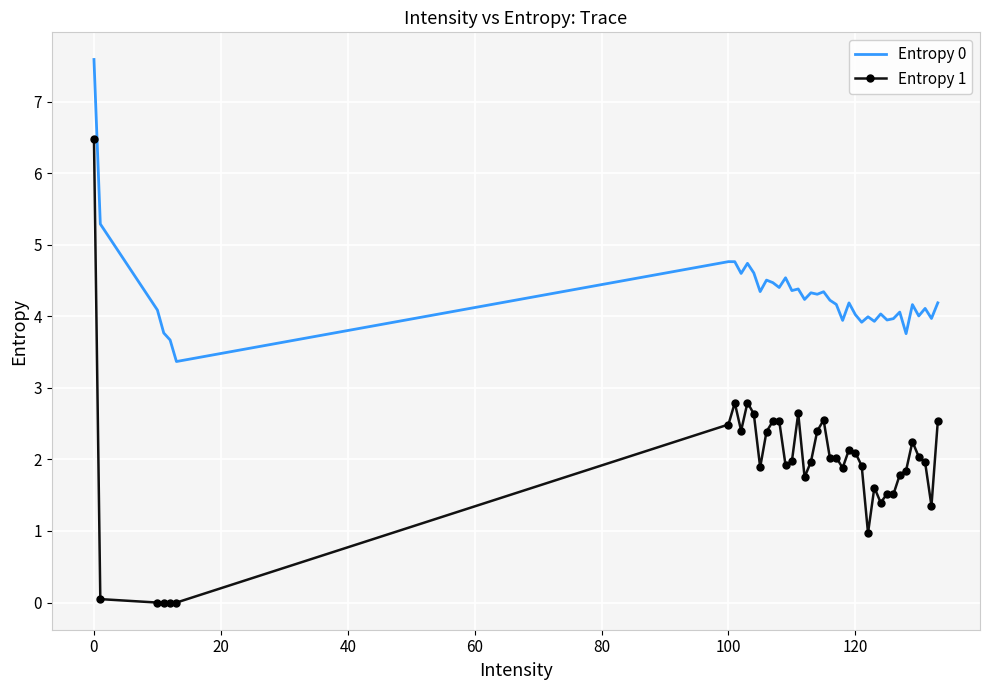

What is the greatest value displayed?

7.6